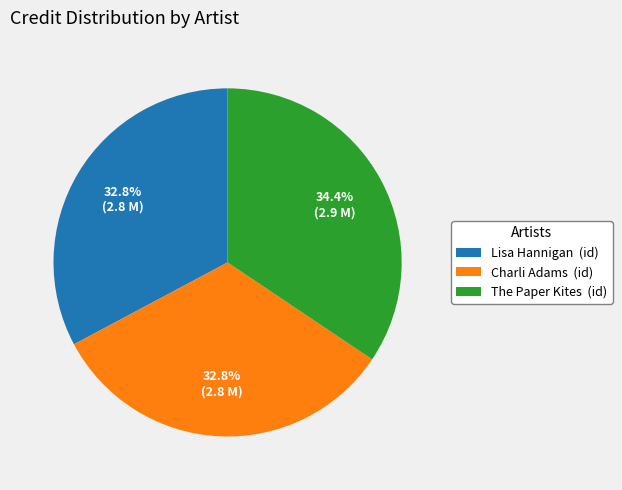

Which has a higher value, The Paper Kites (id) or Lisa Hannigan (id)?

The Paper Kites (id)